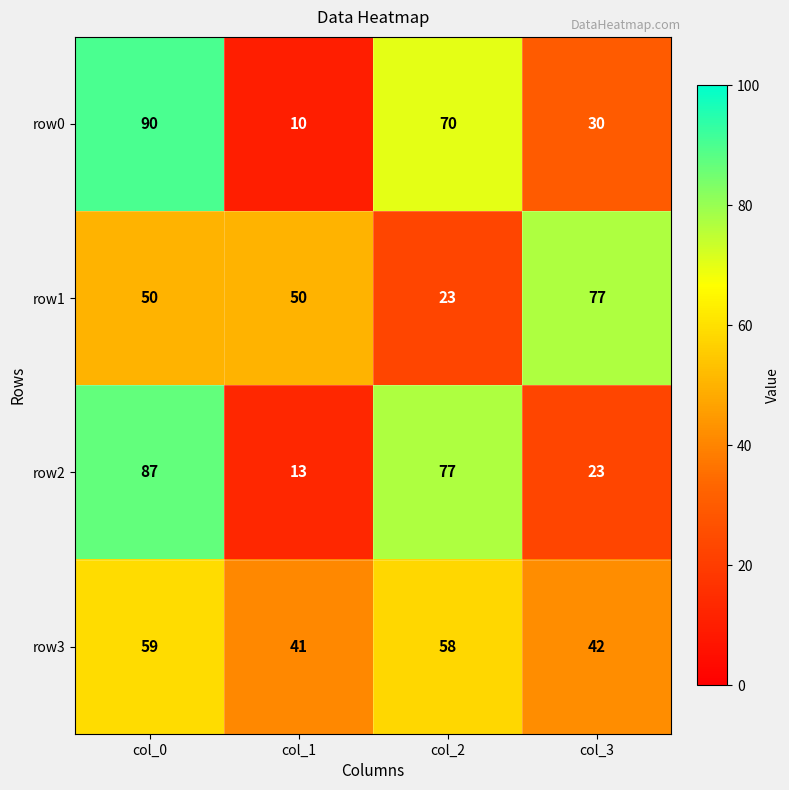

What is the difference between the maximum and minimum values in the row0 series?

80